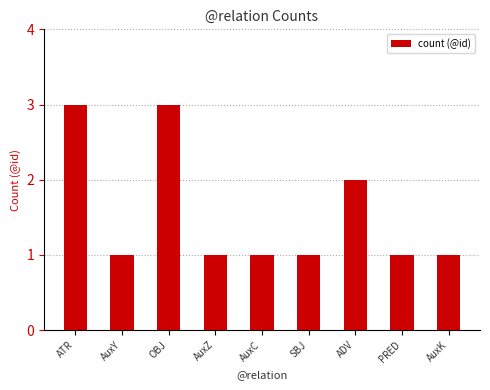

What is the greatest value displayed?

3